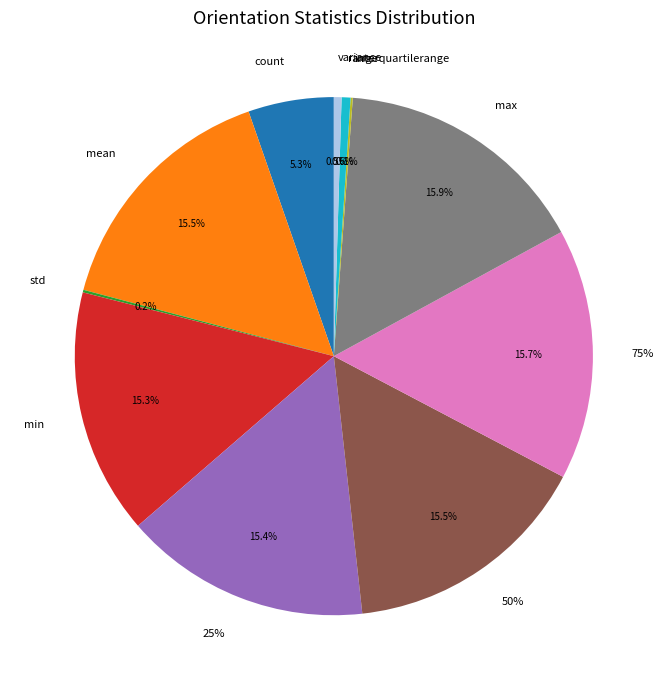

To the nearest percent, what is the average slice percentage?

9%